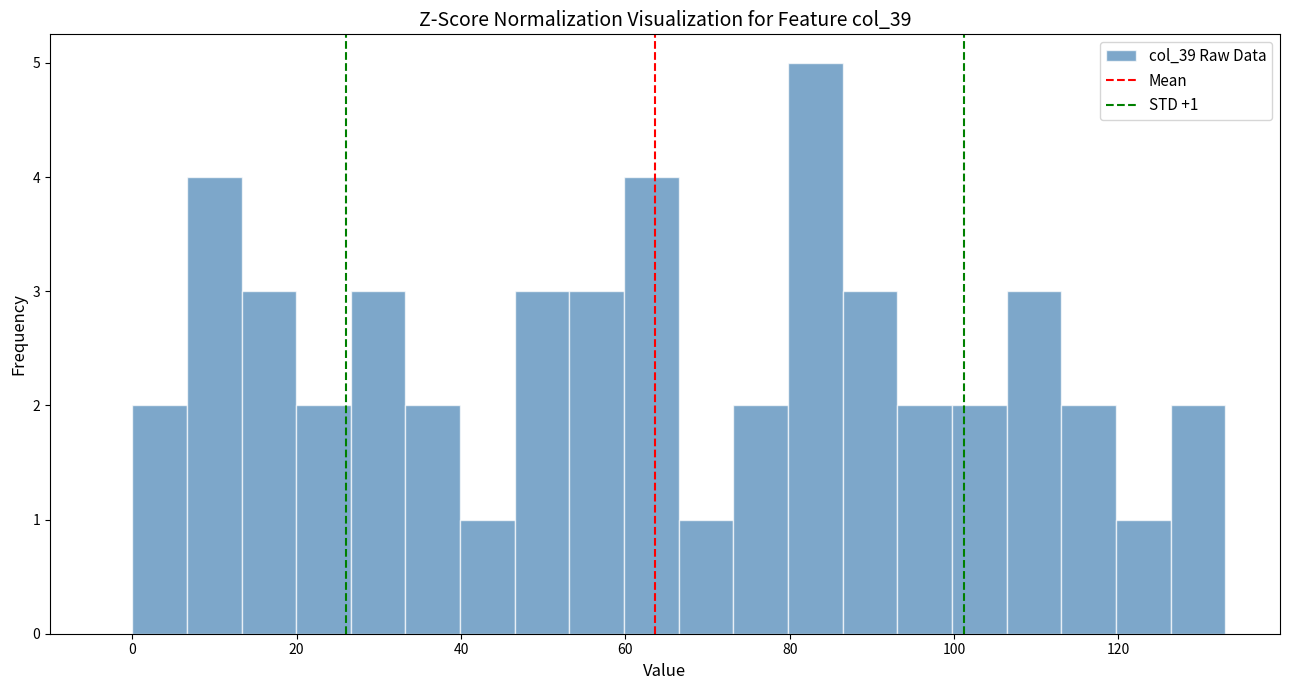

Around what value on the x-axis is the tallest bar? Give the approximate position of its centre, as read against the axis.

84